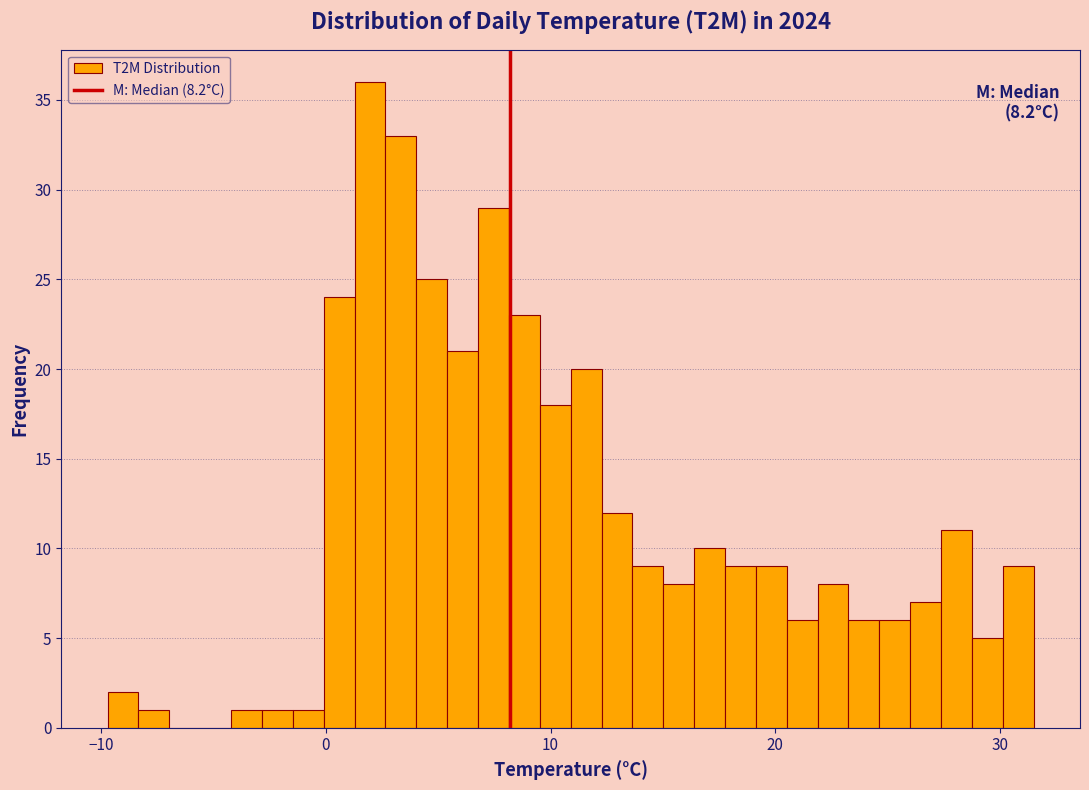

Around what value on the x-axis is the tallest bar? Give the approximate position of its centre, as read against the axis.

2